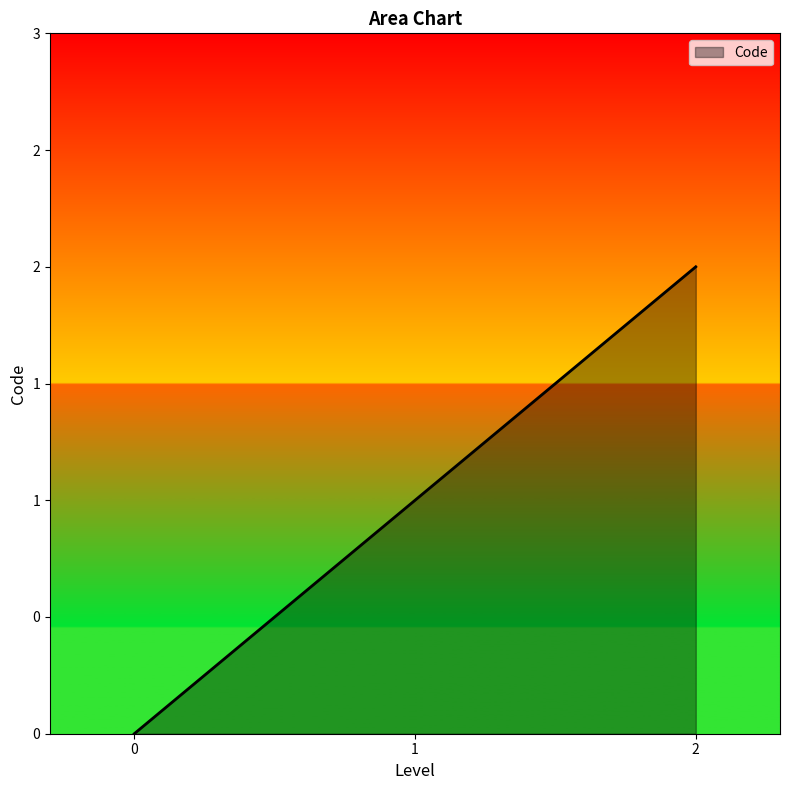

Does the chart display data point markers on the line(s)?

No